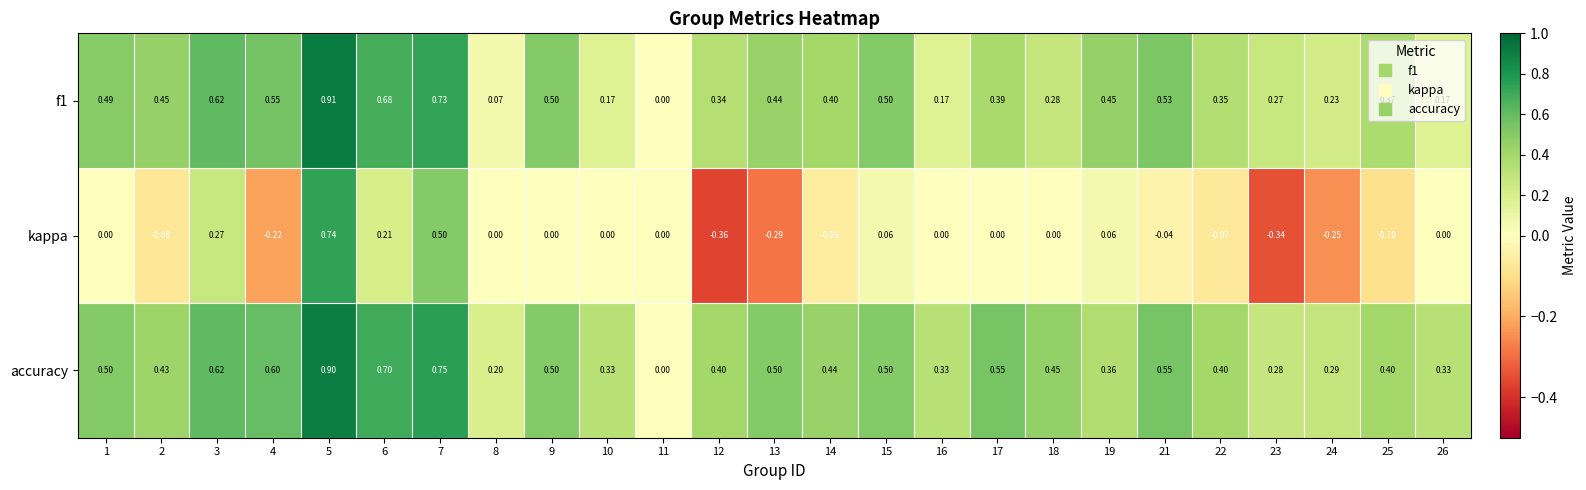

Which series has the largest range (max minus min)?

kappa